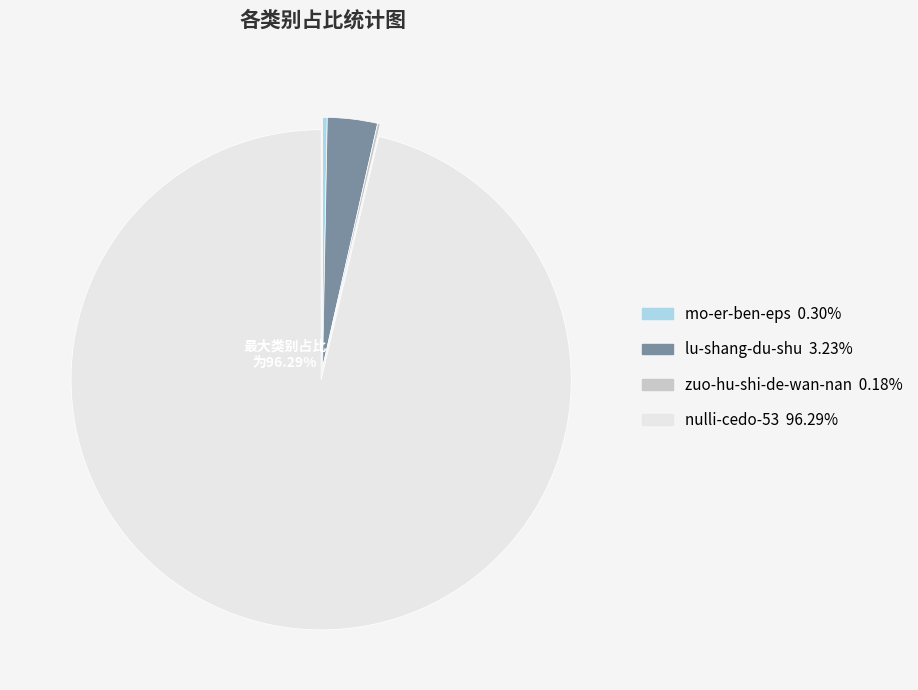

Which slice is the largest?

nulli-cedo-53